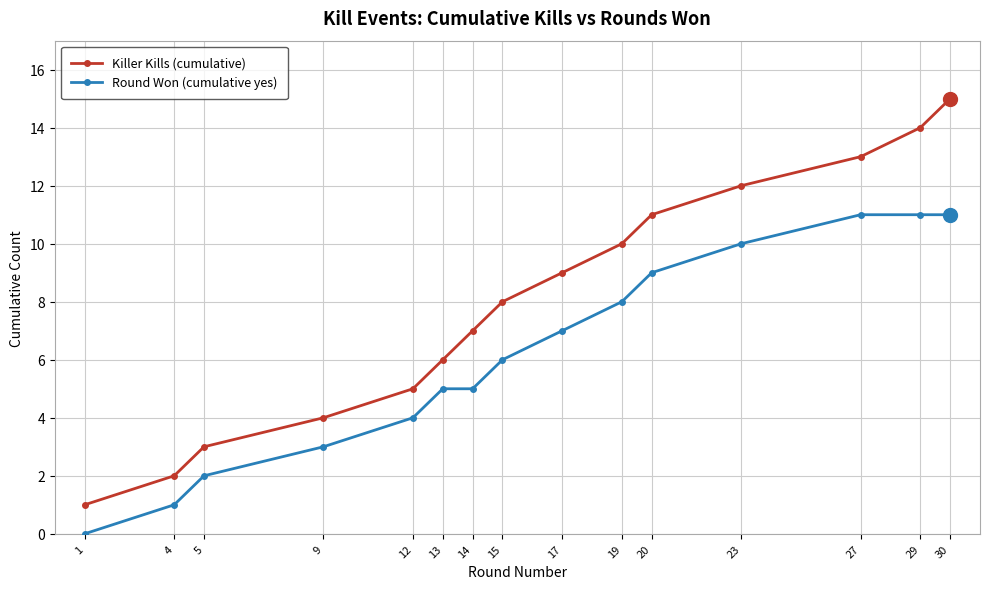

List the series in order of their overall mean, highest first.

Killer Kills (cumulative), Round Won (cumulative yes)